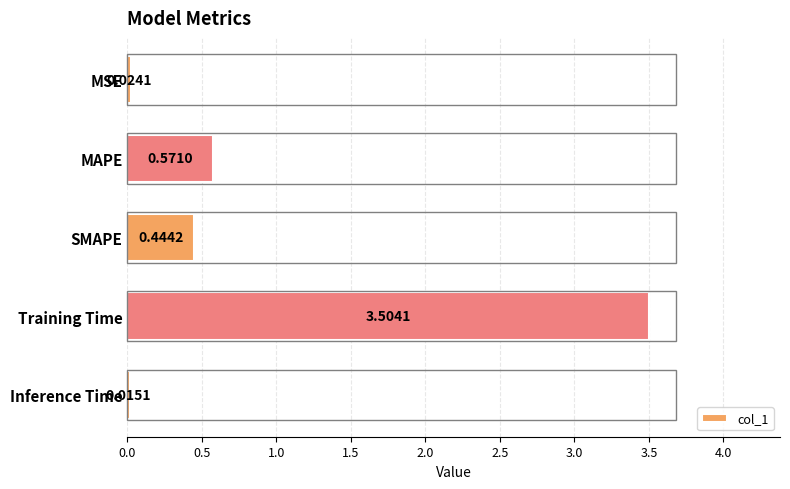

What is the label of the 5th bar from the top?

Inference Time